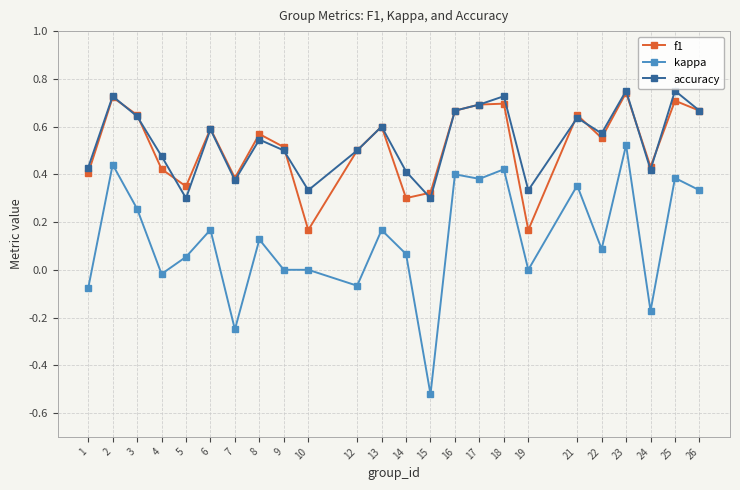

How many distinct data groups are displayed?

3